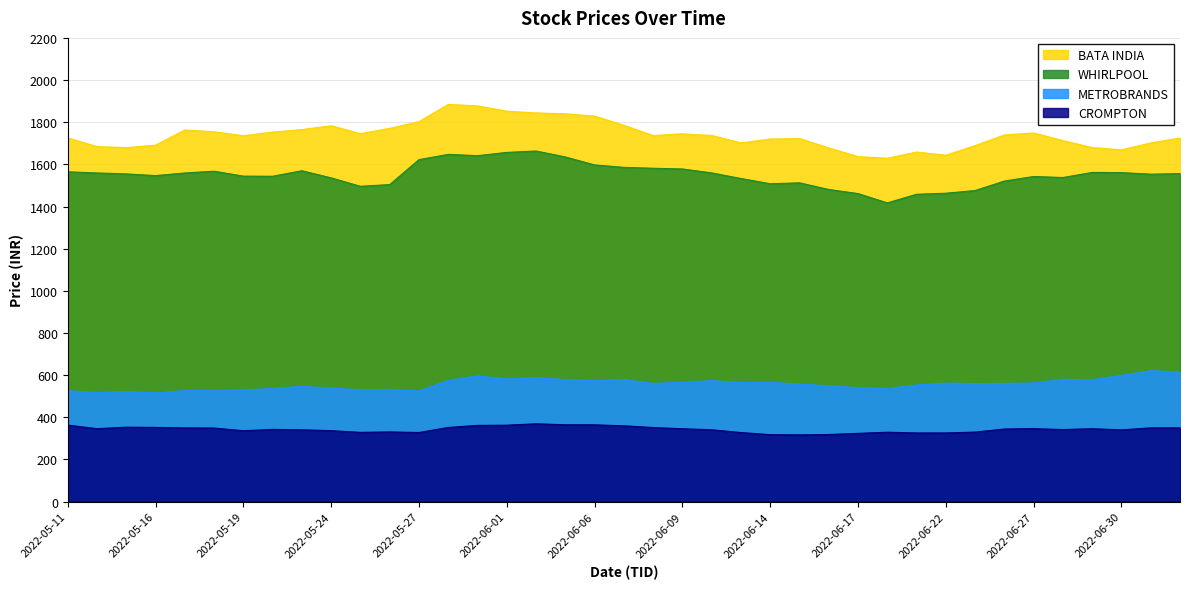

List the labels in order of CROMPTON value, smallest first.

2022-06-15, 2022-06-14, 2022-06-16, 2022-06-17, 2022-06-21, 2022-06-22, 2022-06-13, 2022-05-27, 2022-05-25, 2022-06-20, 2022-06-23, 2022-05-26, 2022-05-19, 2022-05-24, 2022-06-30, 2022-05-23, 2022-06-10, 2022-06-28, 2022-05-20, 2022-06-24, 2022-06-09, 2022-06-29, 2022-05-12, 2022-06-27, 2022-05-18, 2022-05-17, 2022-07-04, 2022-07-01, 2022-06-08, 2022-05-30, 2022-05-16, 2022-05-13, 2022-06-07, 2022-05-31, 2022-06-01, 2022-05-11, 2022-06-06, 2022-06-03, 2022-06-02